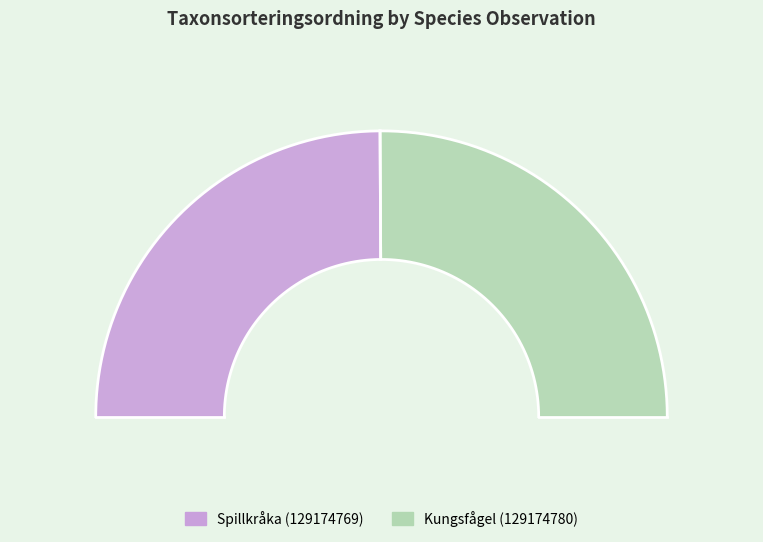

What is the largest slice in the pie chart?

Kungsfågel (129174780)